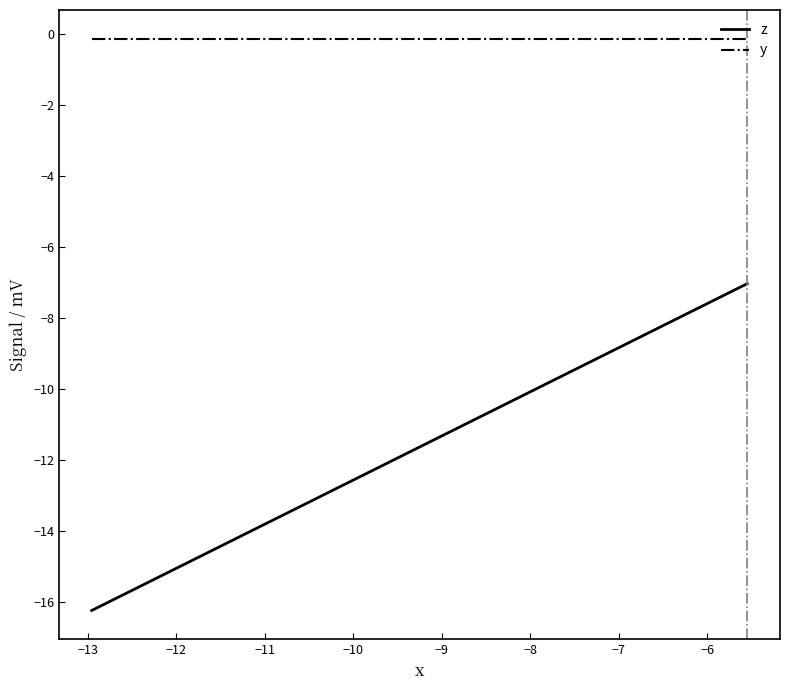

How many lines are shown in the chart?

2